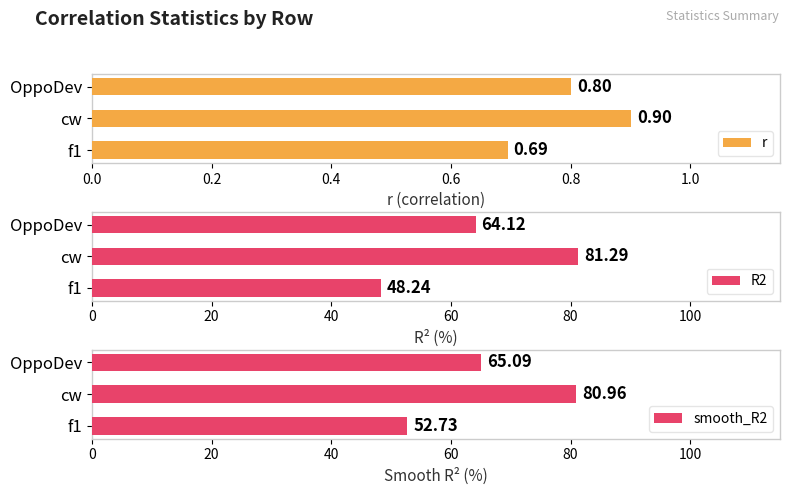

Which series has the largest range (max minus min)?

R2